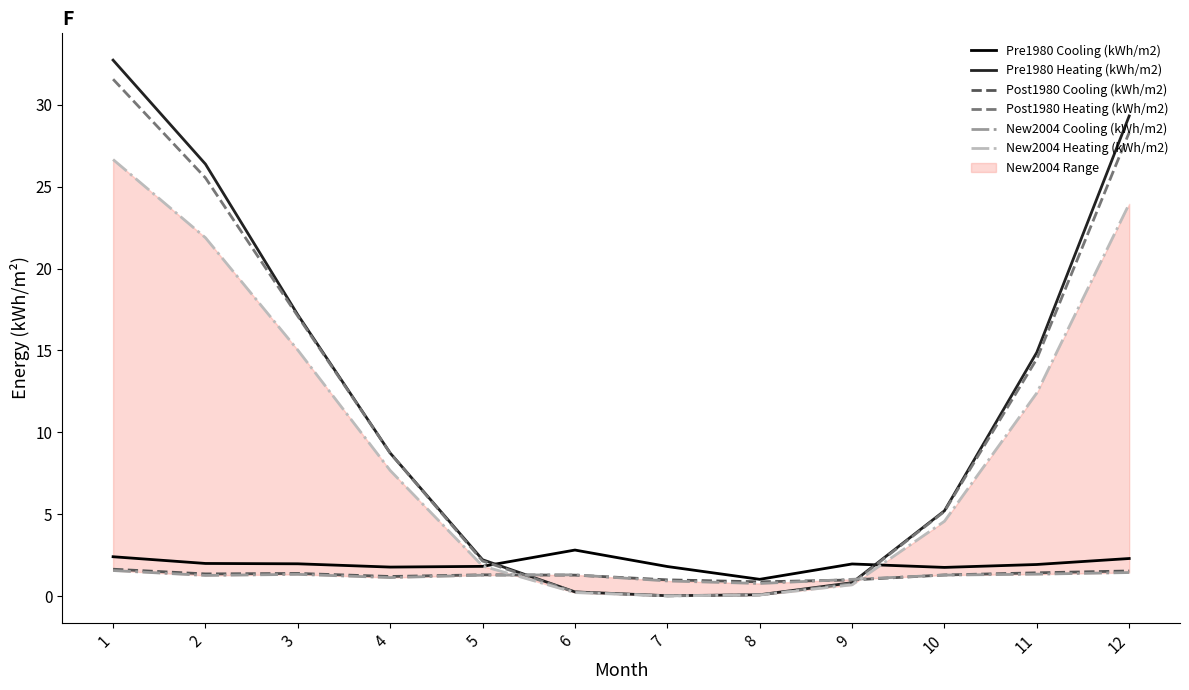

What is the lowest value of the Pre1980 Cooling (kWh/m2) series?

1.0